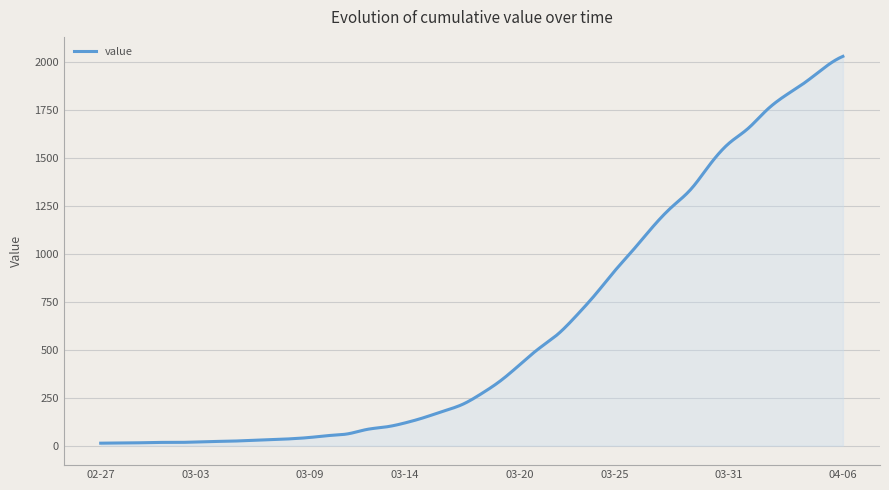

What is the difference between the maximum and minimum values?

2019.0